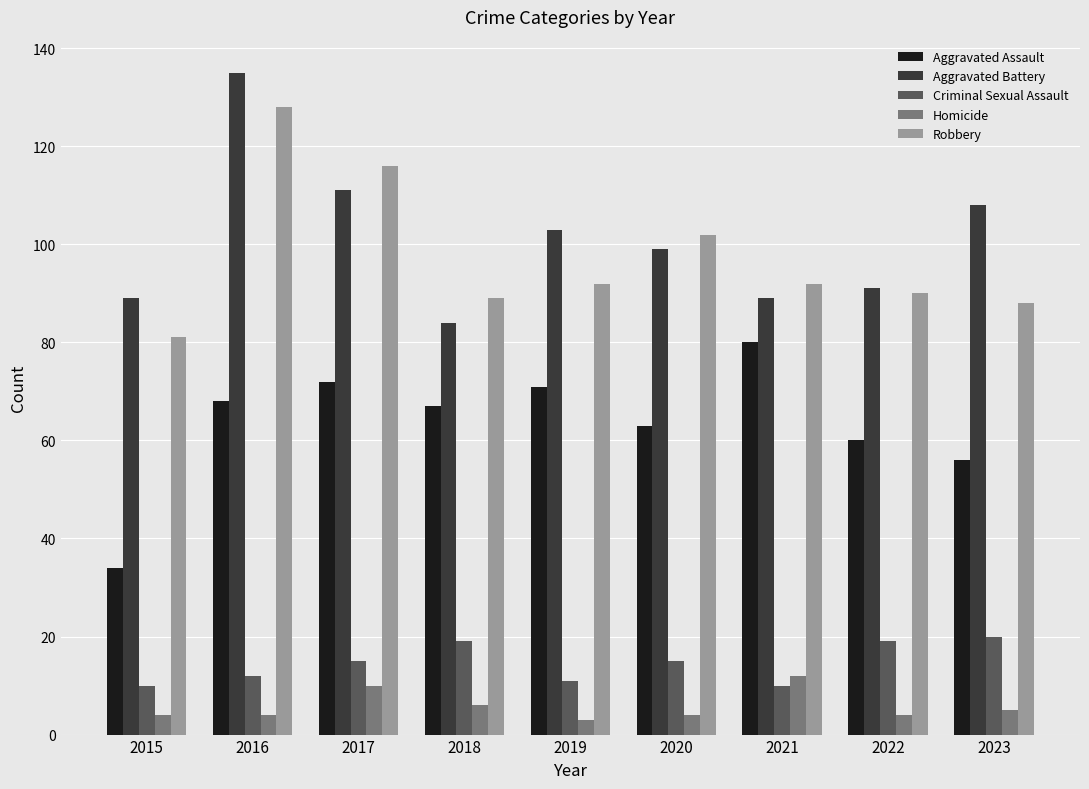

The value of Robbery at 2018 is 89. True or false?

True